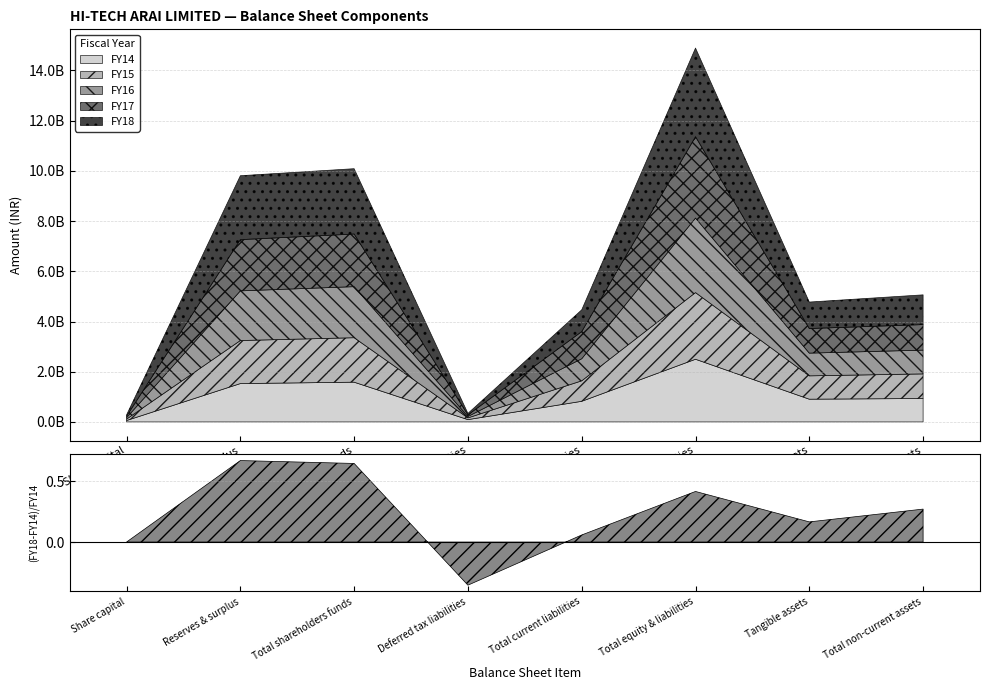

At which label does FY14 reach its peak?

Total equity & liabilities